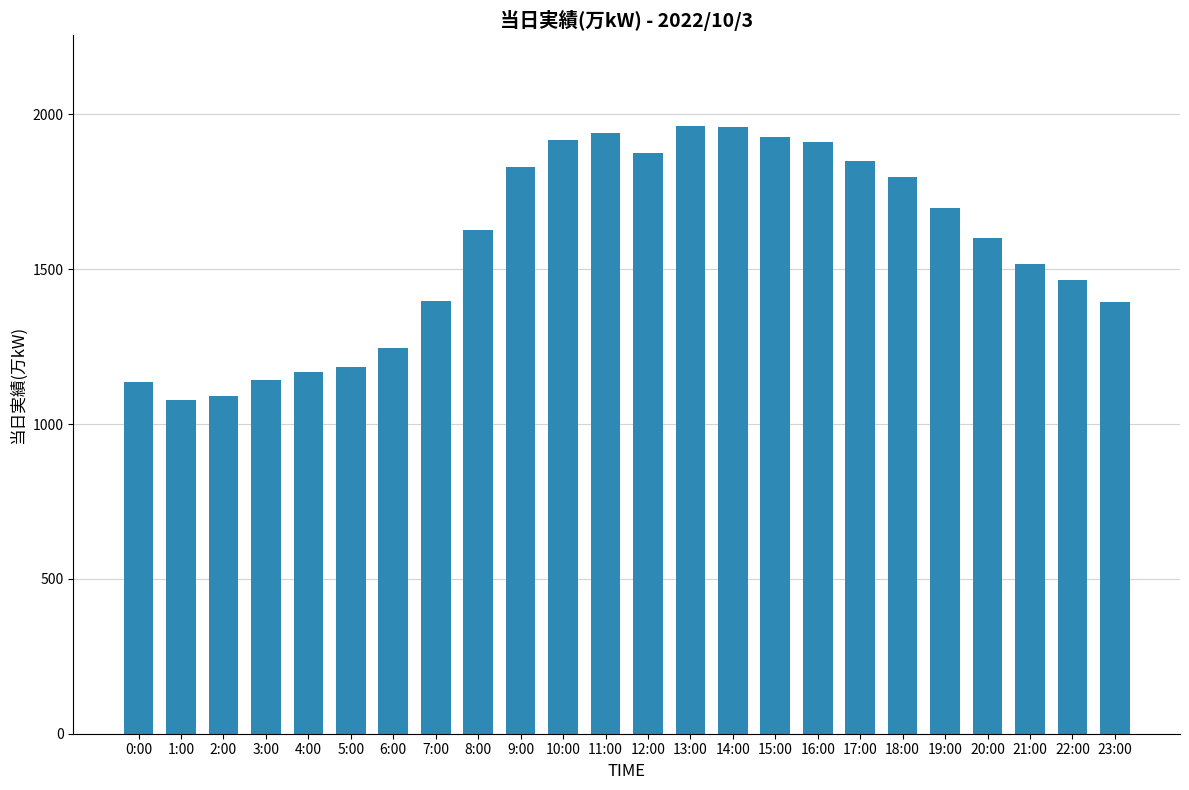

What is the maximum value shown in the chart?

1961